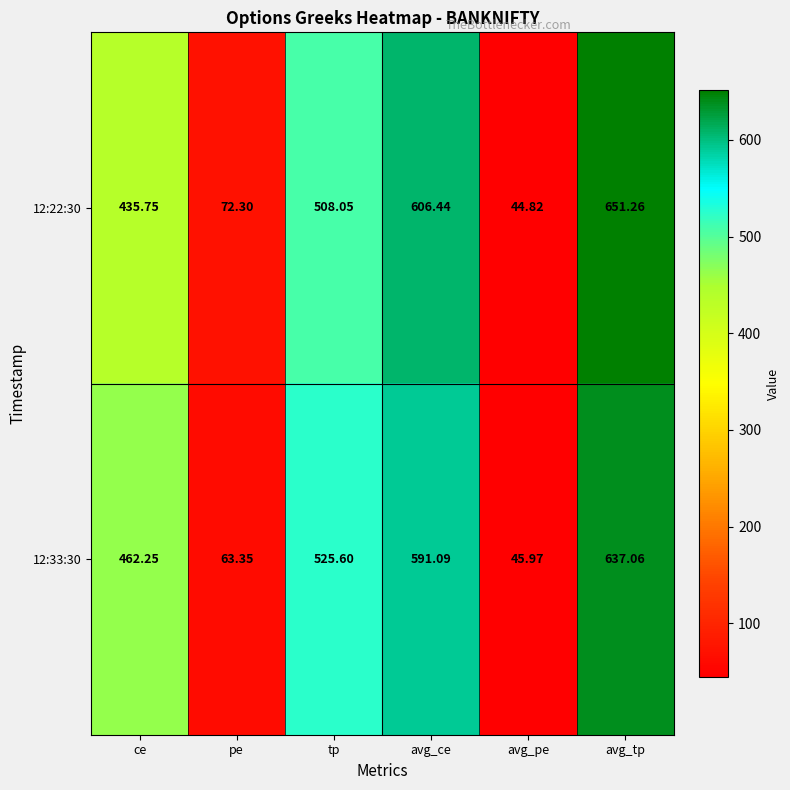

Is the value of 12:22:30 at pe greater than the value of 12:33:30 at ce?

No